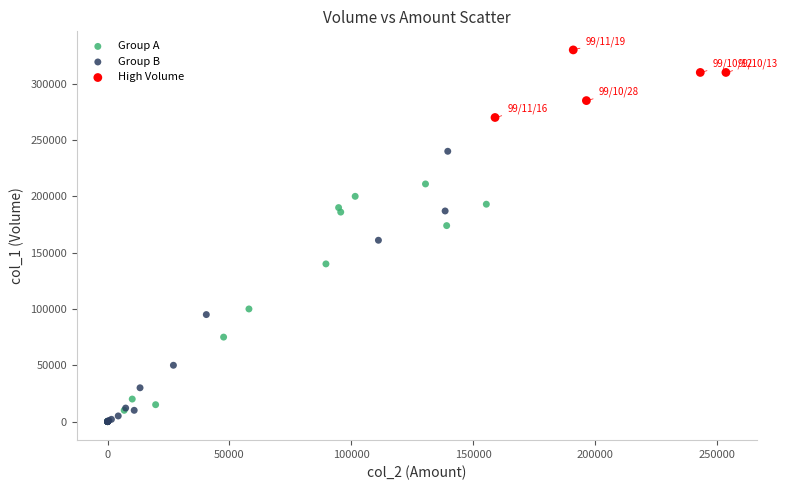

Which series reaches the maximum Y coordinate?

High Volume